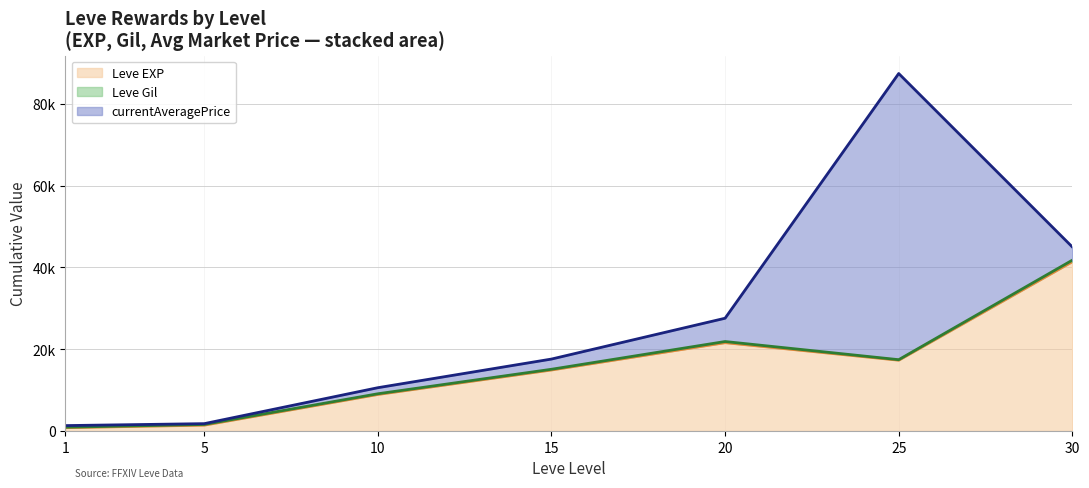

What is the value of the currentAveragePrice point at the 3rd from the left?

1486.7